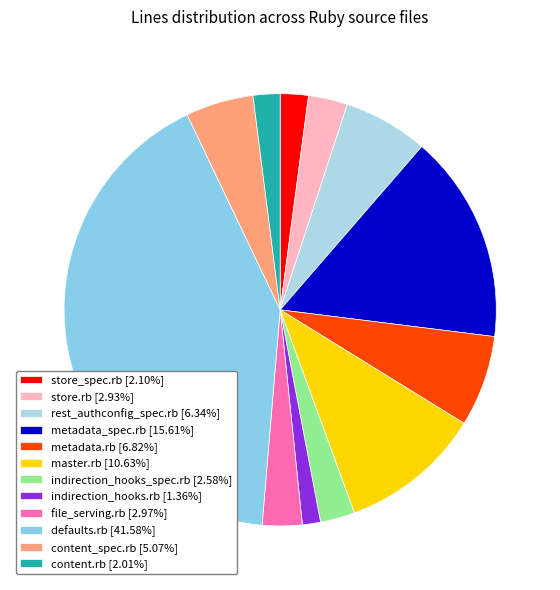

Is there a majority slice in this chart?

No